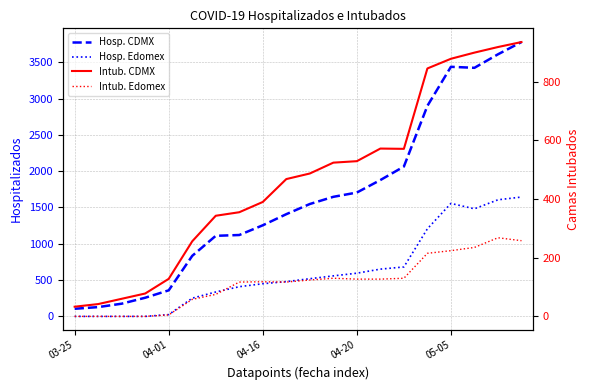

True or false: Intub. CDMX and Intub. Edomex intersect in this chart.

False